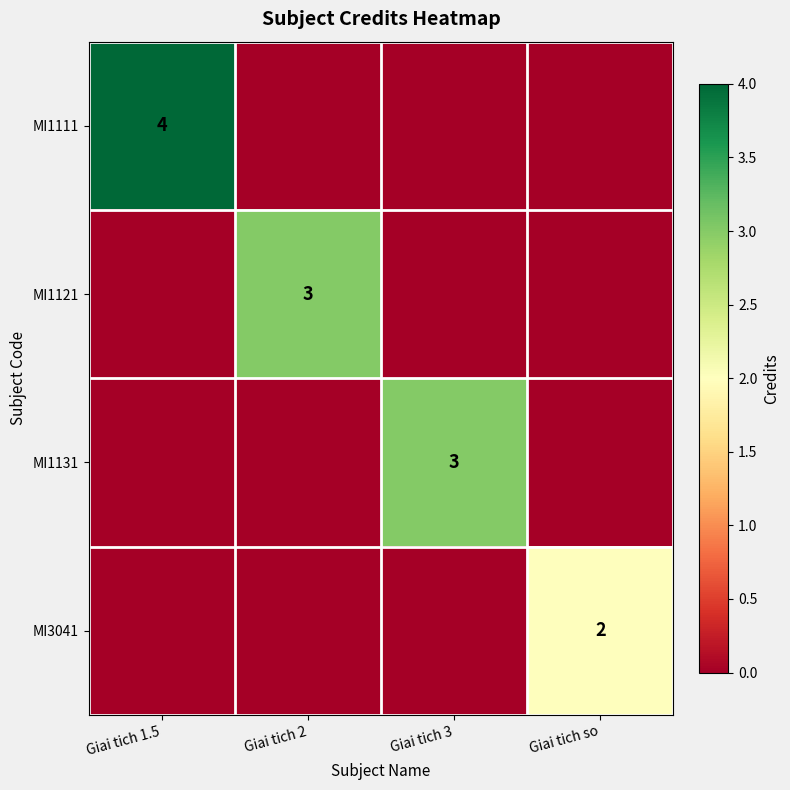

True or false: MI1121 has a value of 3 at Giai tich 2.

True